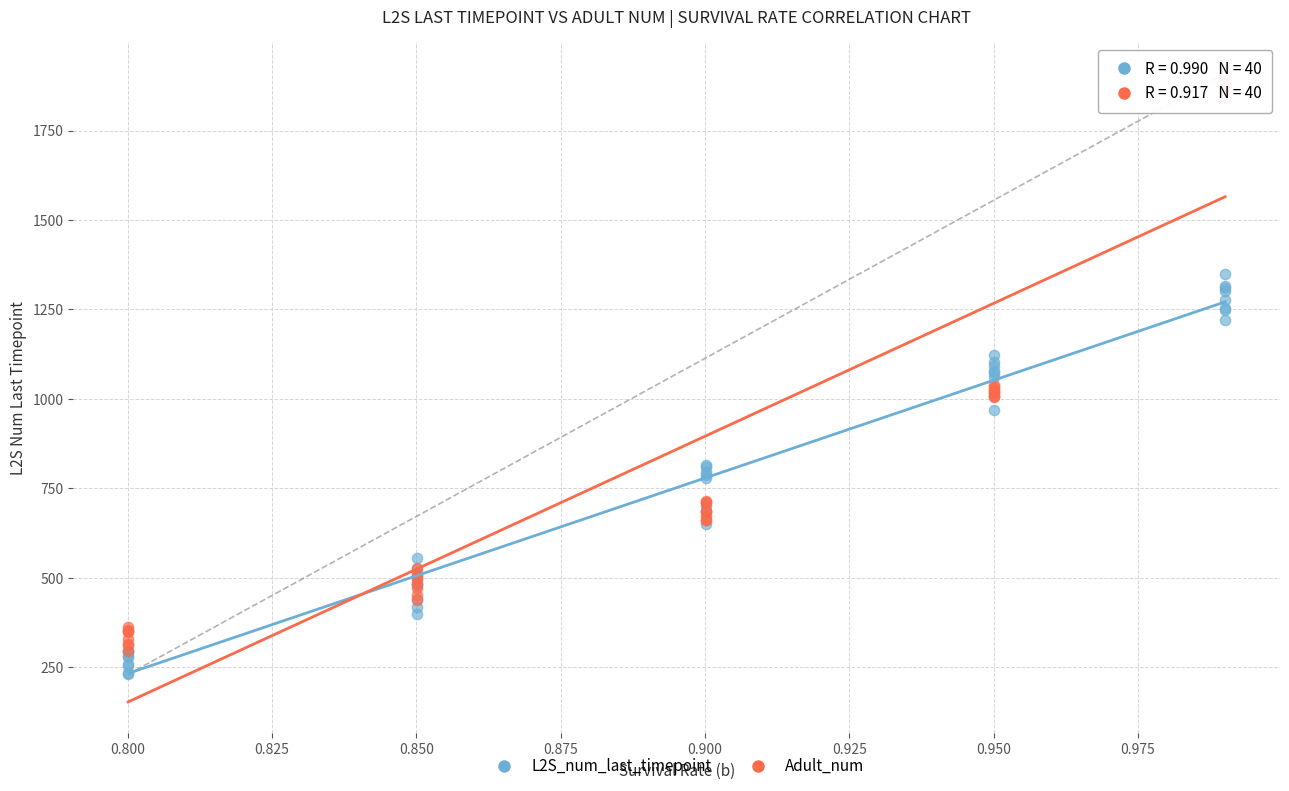

Which series has the largest Y range (max minus min)?

Adult_num